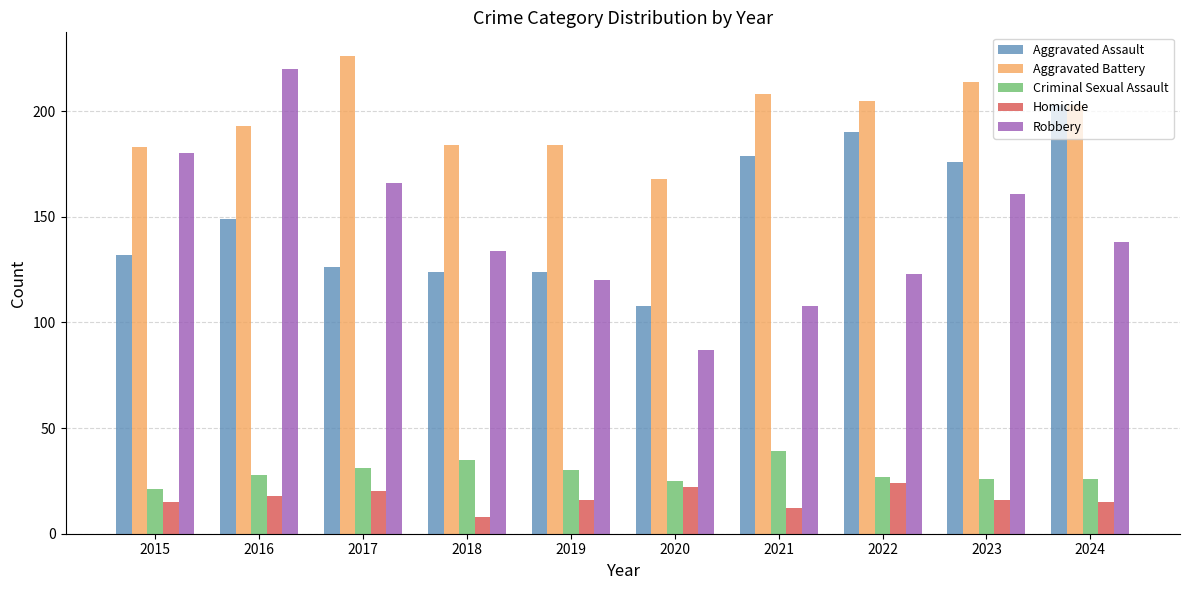

Are the bars grouped side by side (vs. stacked)?

Yes